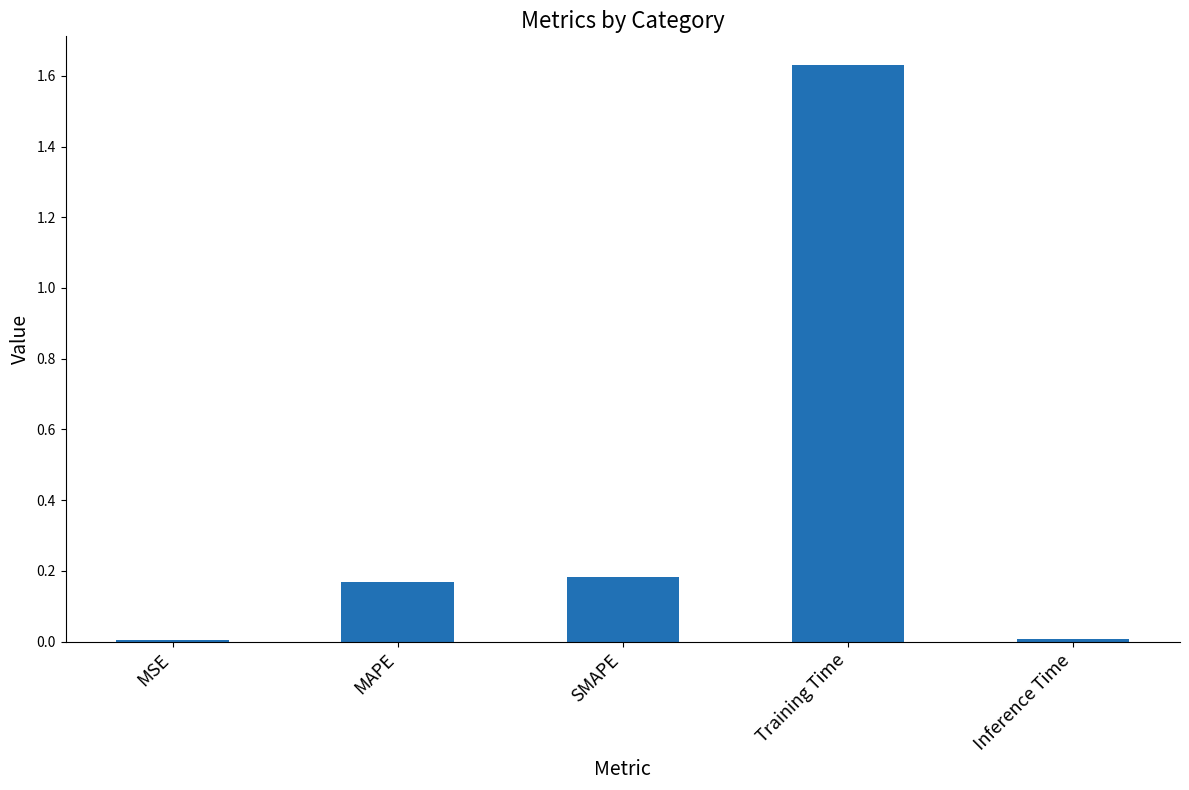

What position from the right is Training Time?

2